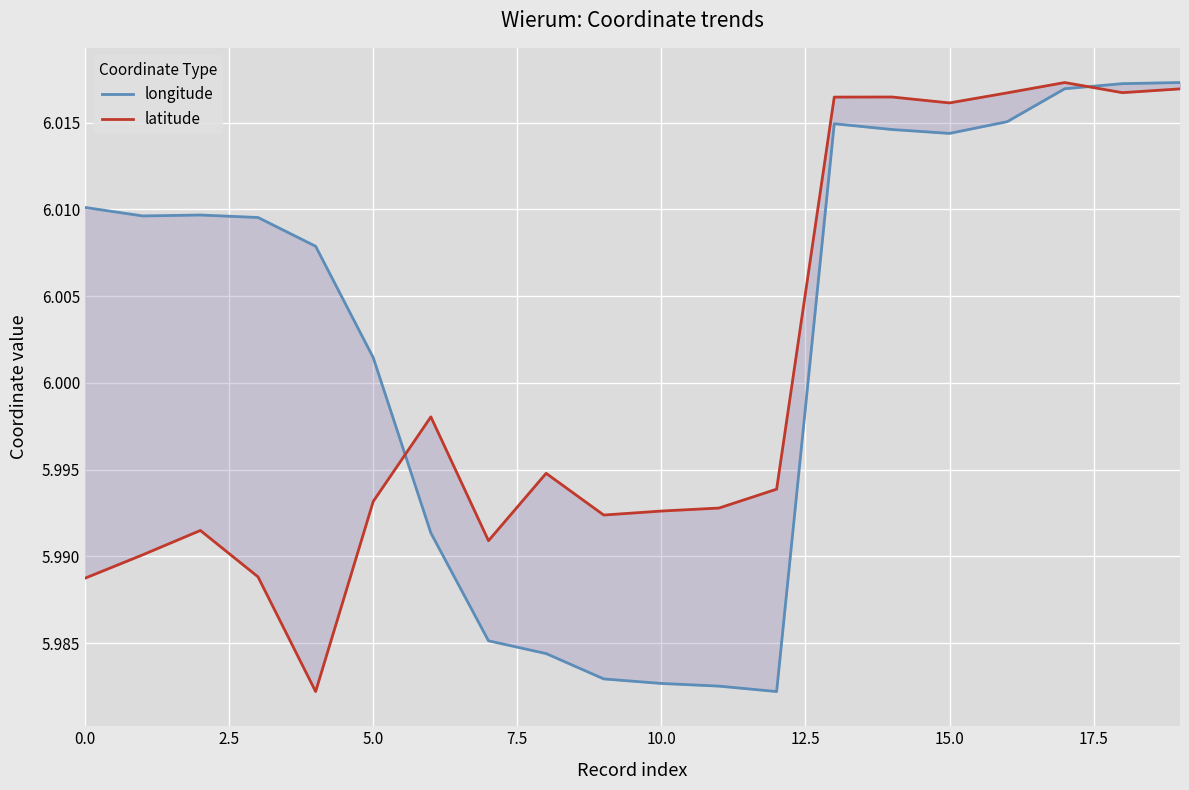

What is the minimum value for longitude?

6.0